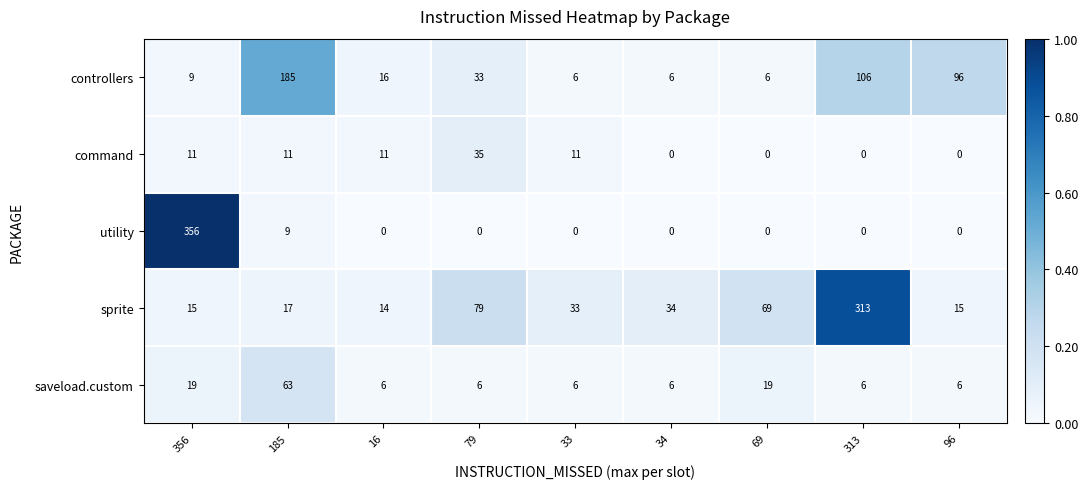

What is the approximate value of utility at 185?

9